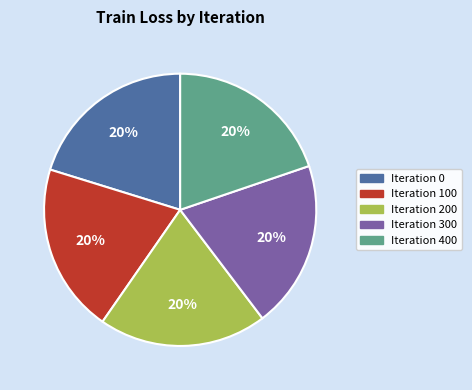

Is there a majority slice in this chart?

No